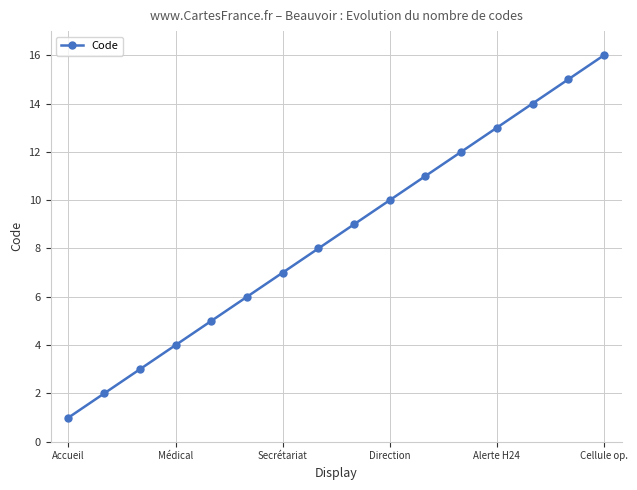

What is the maximum value shown in the chart?

16